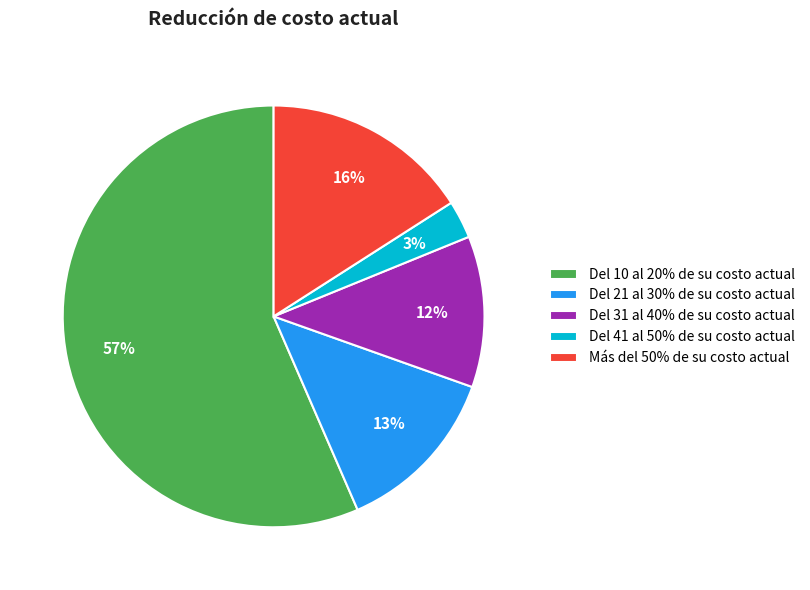

How many slices are in this pie chart?

5